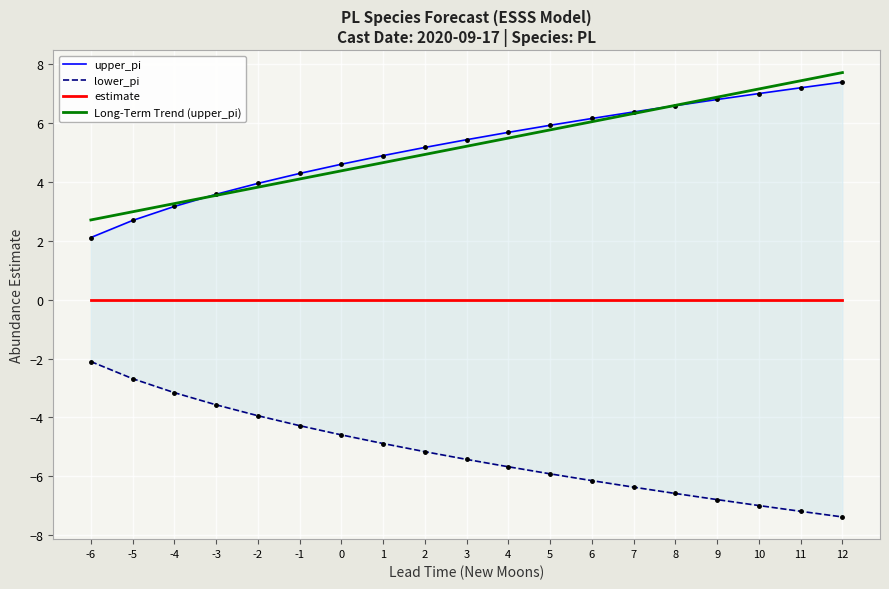

What is the lowest value of the Long-Term Trend (upper_pi) series?

2.7